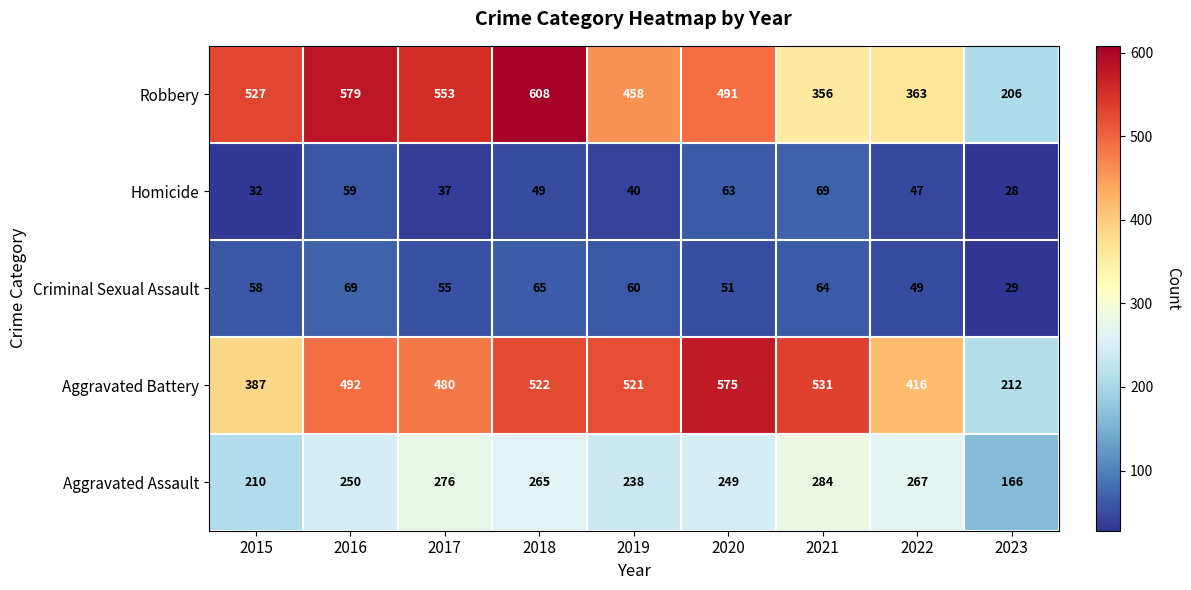

At which label is Aggravated Battery closest to 393?

2015